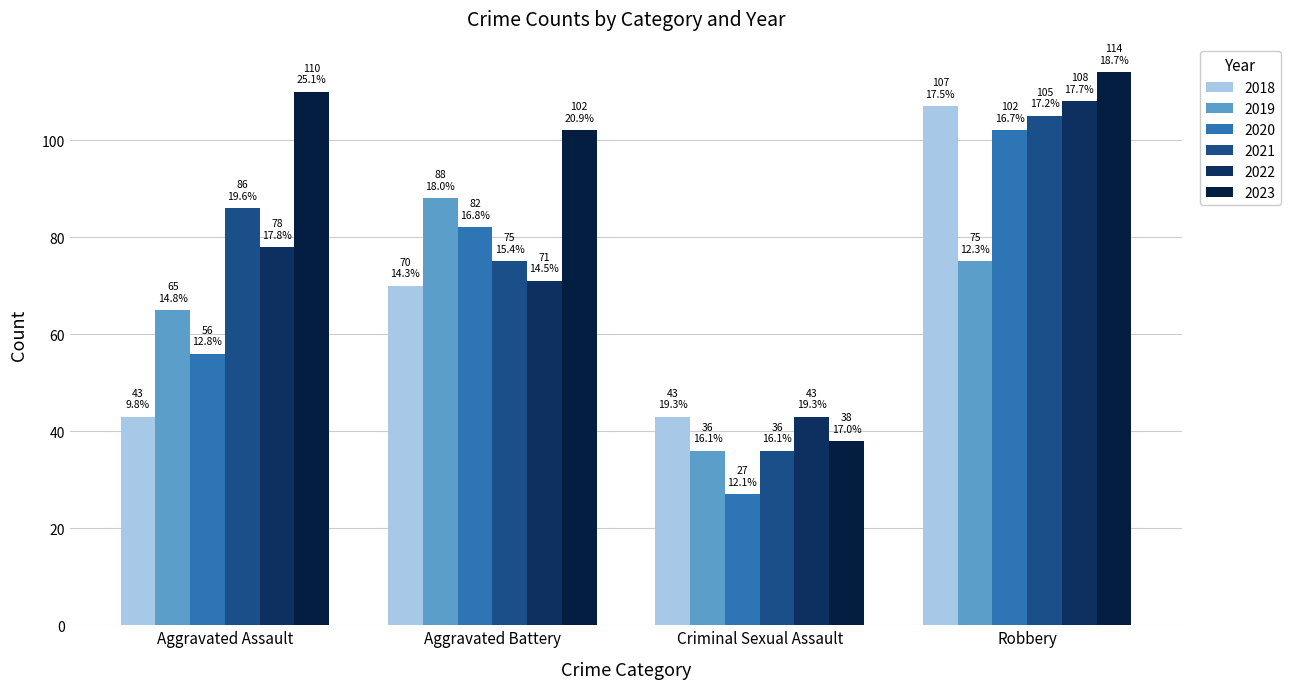

Rank the categories by 2021 value from lowest to highest.

Criminal Sexual Assault, Aggravated Battery, Aggravated Assault, Robbery